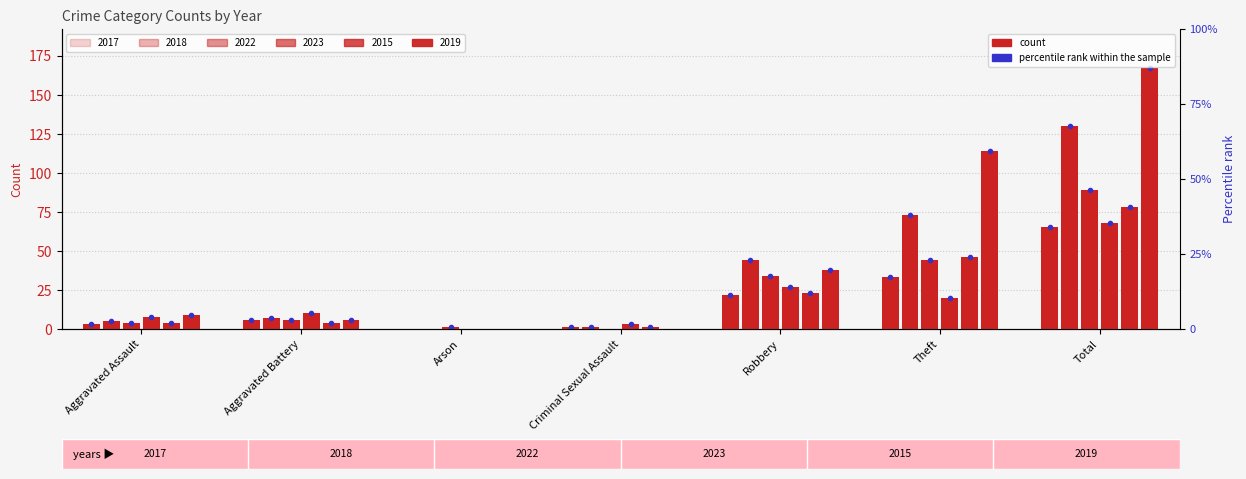

At how many categories does at least one series exceed 5?

5